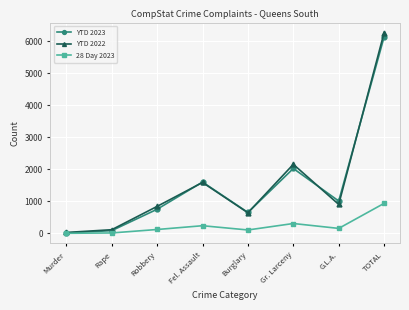

Rank the series by their maximum value, from highest to lowest.

YTD 2022, YTD 2023, 28 Day 2023